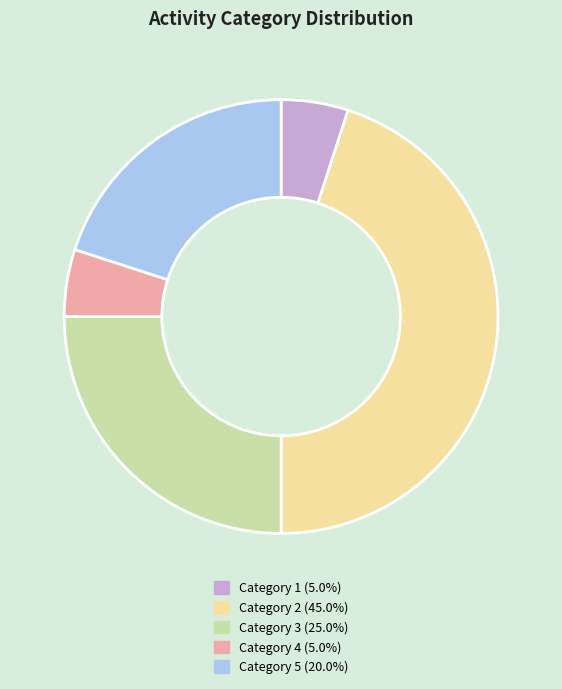

Do Category 5 (20.0%) and Category 2 (45.0%) together represent more than half of the pie?

Yes